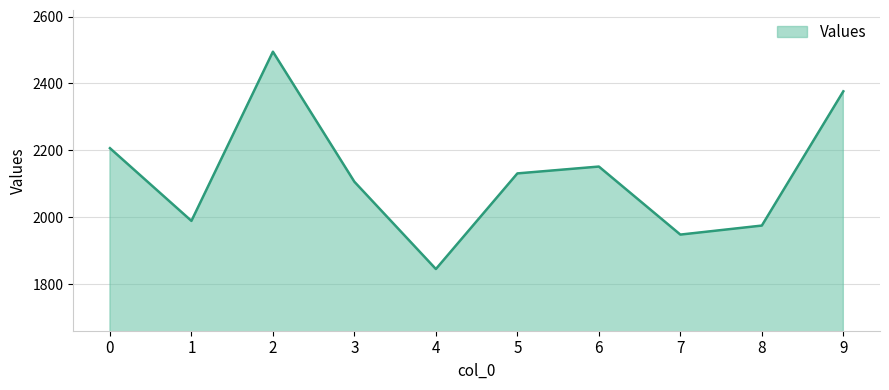

What is the difference between the maximum and minimum values?

650.0